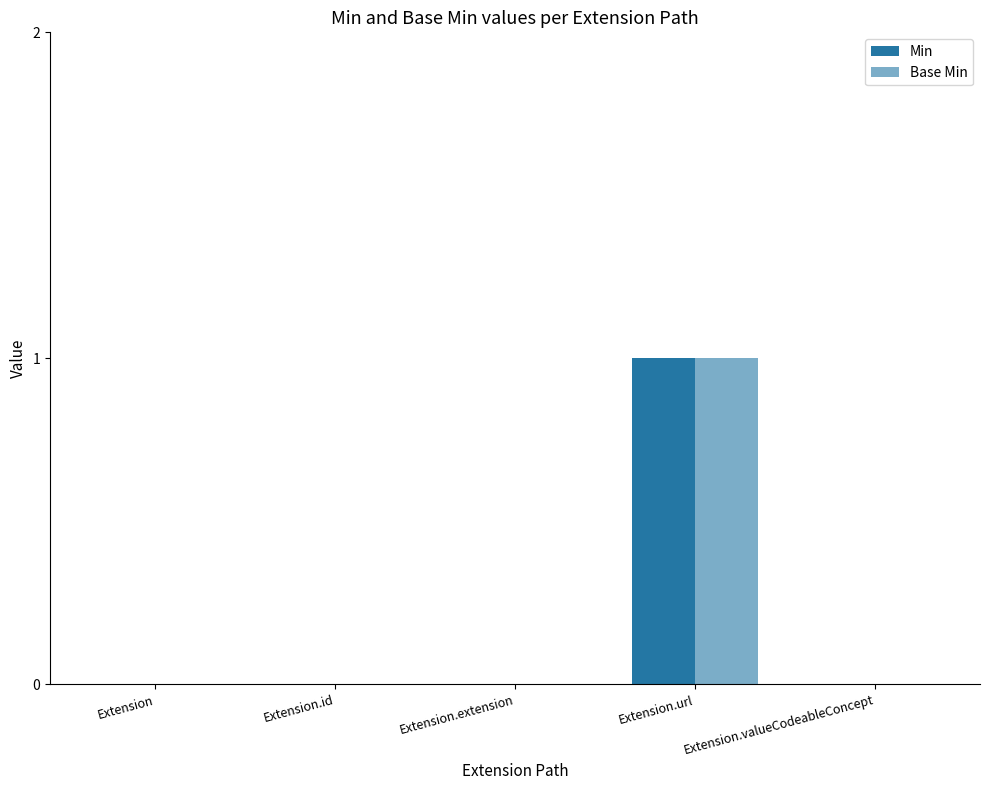

What is the difference between the maximum and minimum values in the Min series?

1